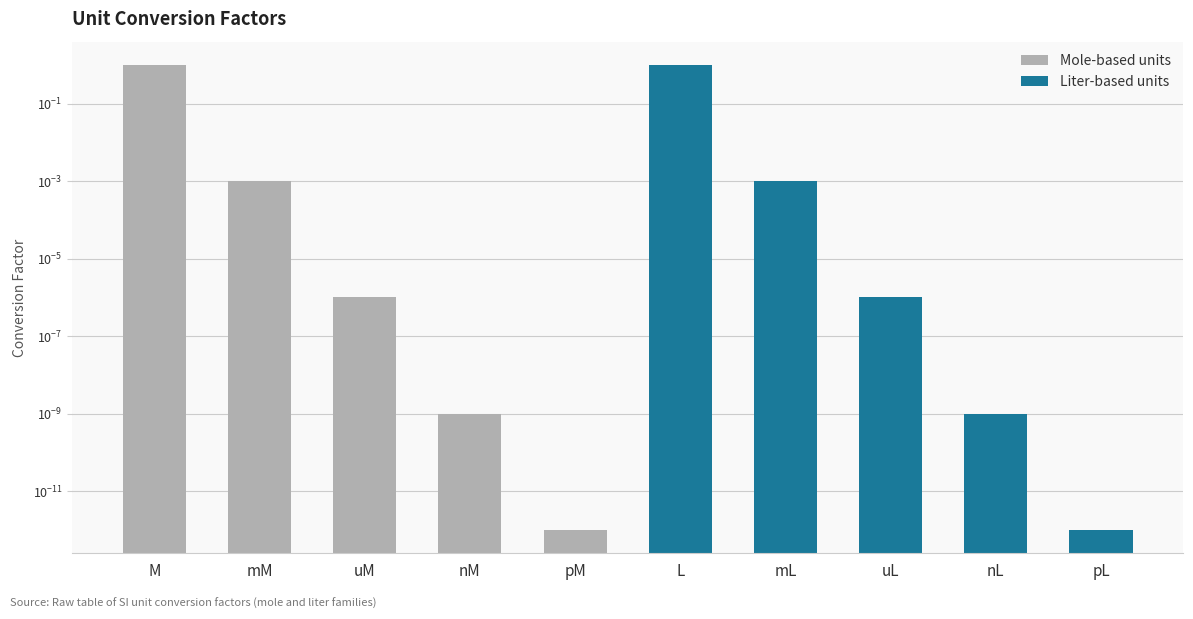

How many groups of bars are there?

5